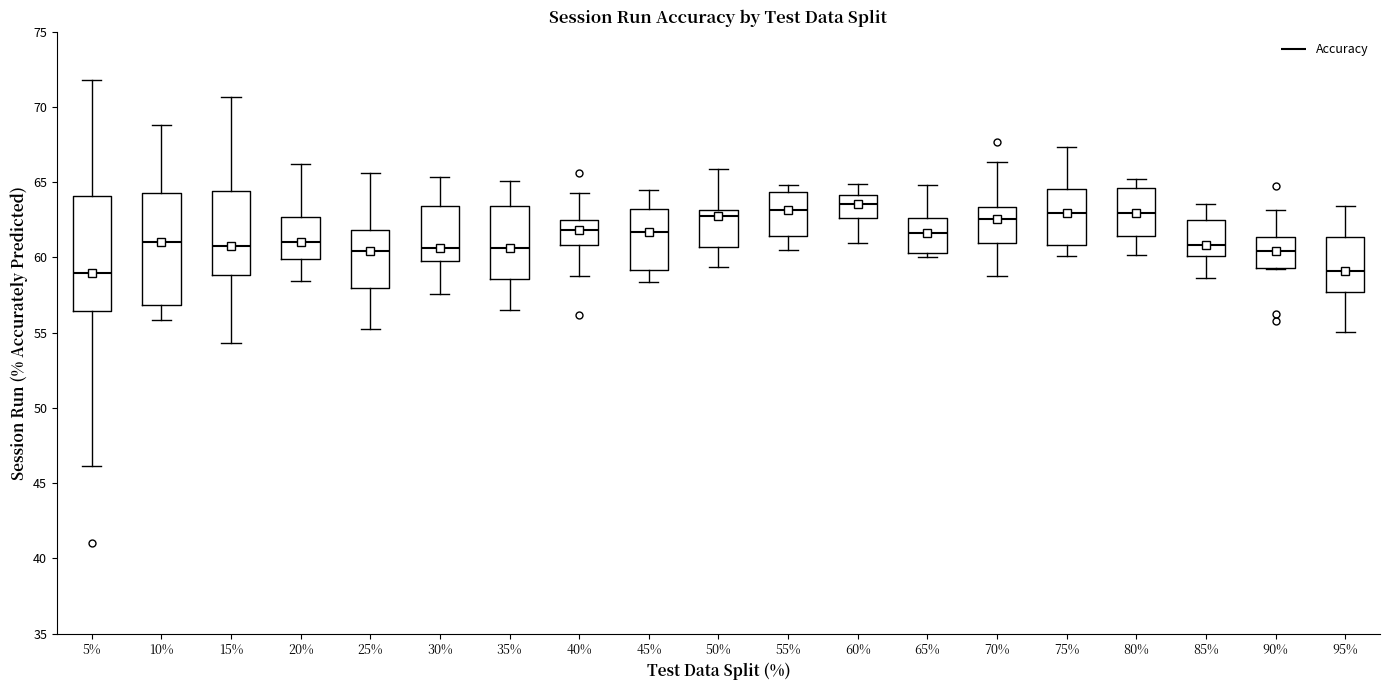

Where does the median line of the box at x = 80% sit on the y-axis? The values are not printed on the chart, so give them approximately, as read against the axis.

63.0